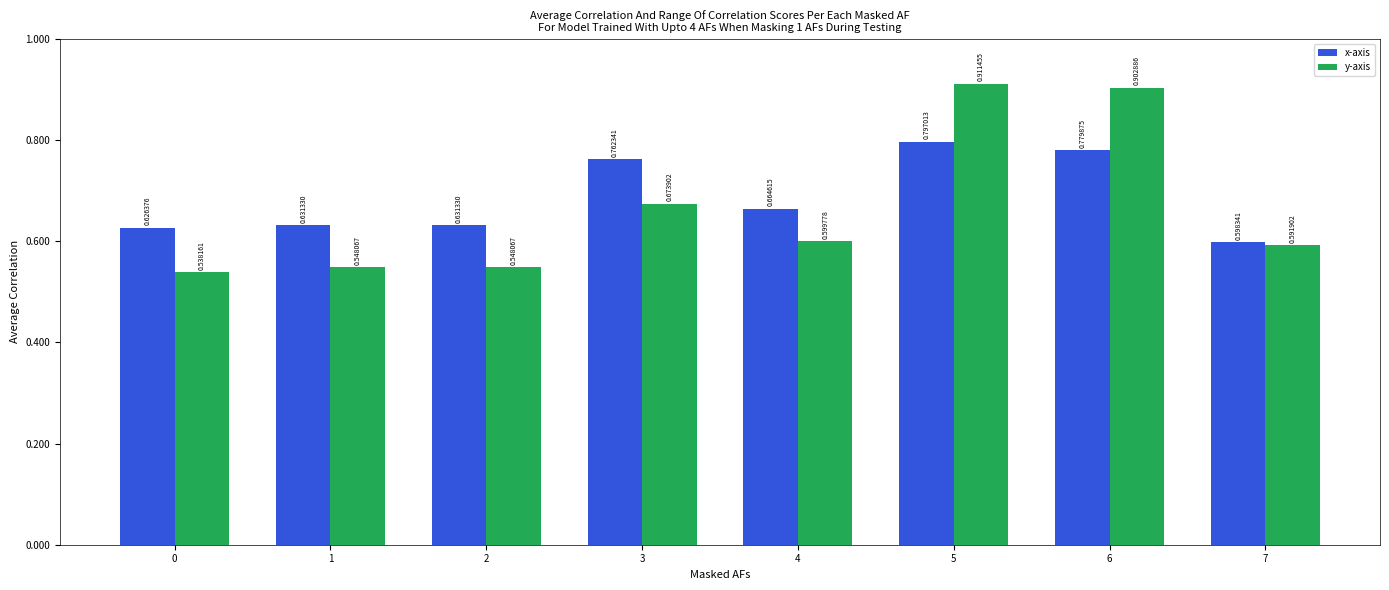

List the series in order of their peak value, lowest first.

x-axis, y-axis